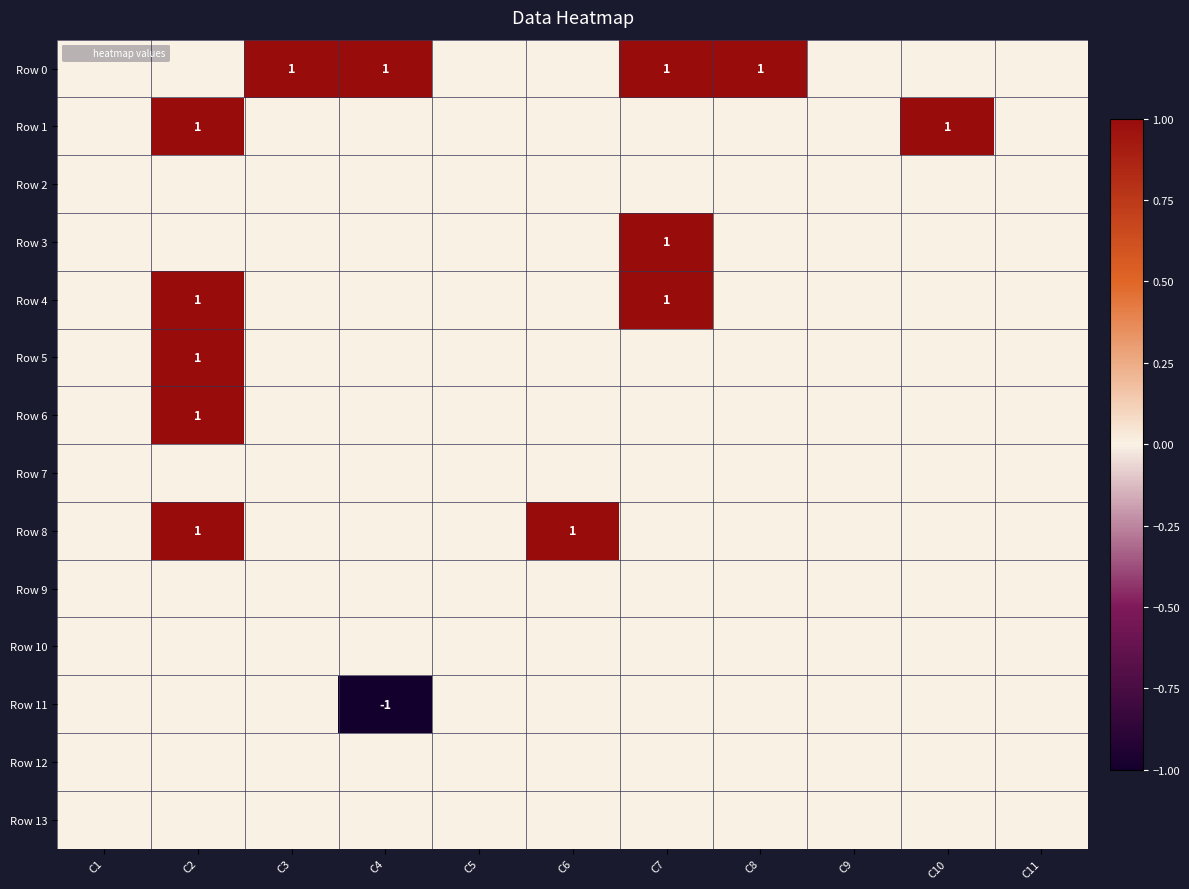

What is the sum of all Row 6 values?

1